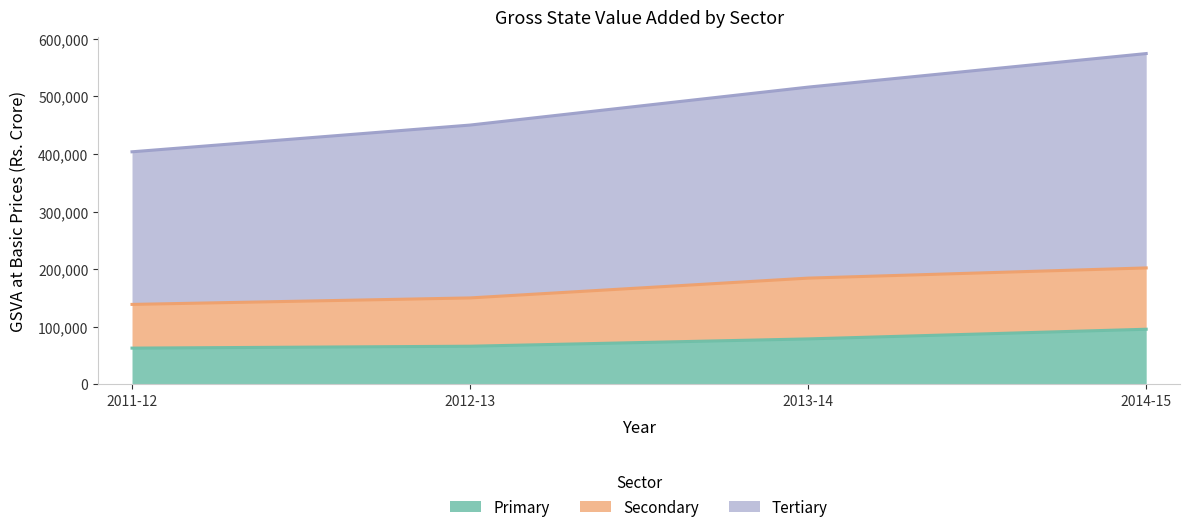

The value of Tertiary at 2011-12 is 709583. True or false?

False